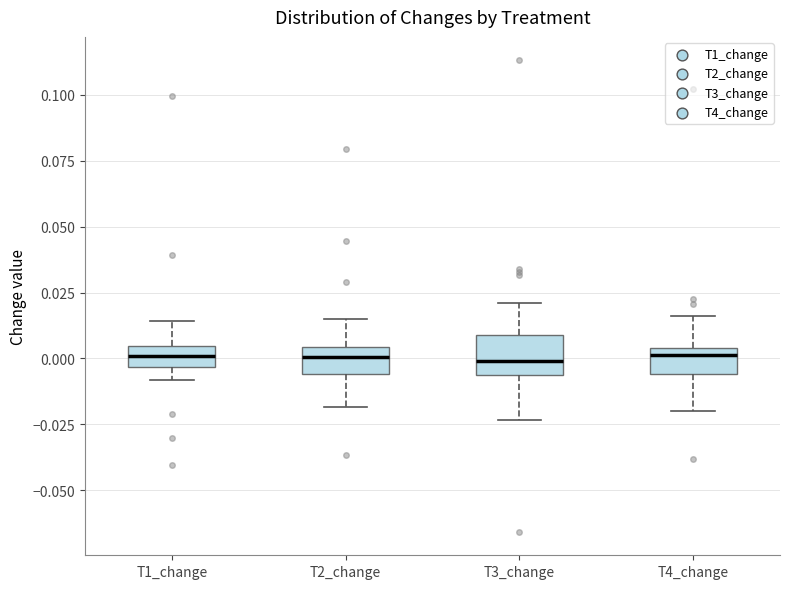

Reading left to right, read every box against the y-axis: the position of its median line, the range the box covers, and the ends of its whiskers. The values are not printed on the chart, so give them approximately, as read against the axis.

T1_change: median 0.000, box -0.005 to 0.005, whiskers -0.010 to 0.015
T2_change: median 0.000, box -0.005 to 0.005, whiskers -0.020 to 0.015
T3_change: median 0.000, box -0.005 to 0.010, whiskers -0.025 to 0.020
T4_change: median 0.000, box -0.005 to 0.005, whiskers -0.020 to 0.015